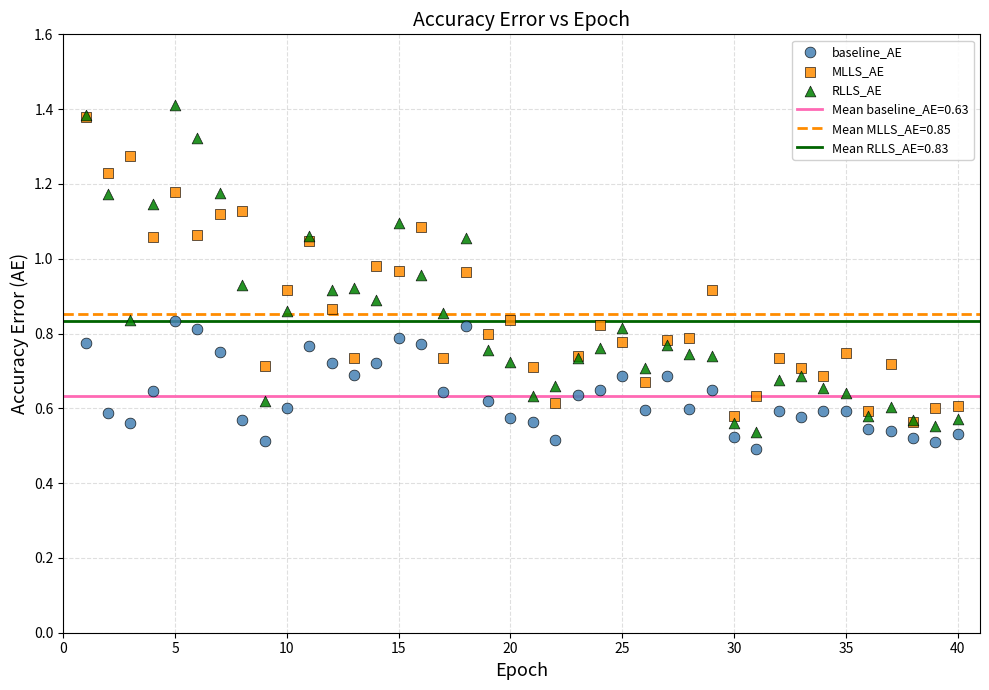

Which series reaches the minimum Y coordinate?

baseline_AE